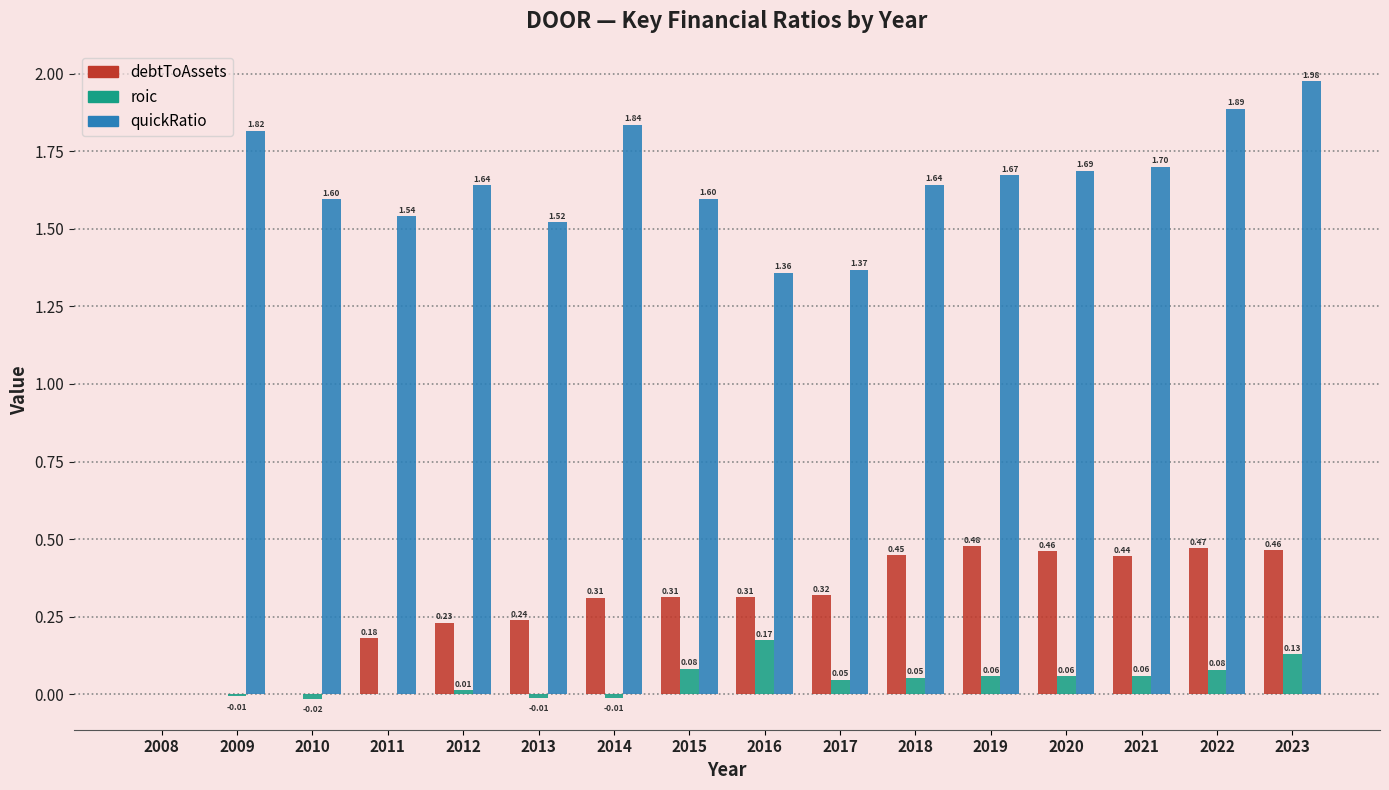

The quickRatio series shows 1.7 at 2020. True or false?

True